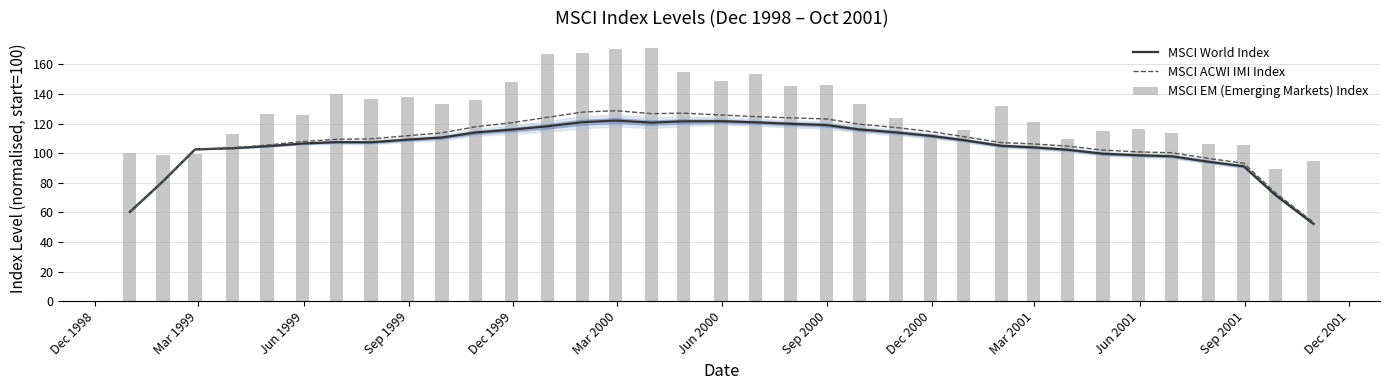

At how many categories does at least one series exceed 63?

35